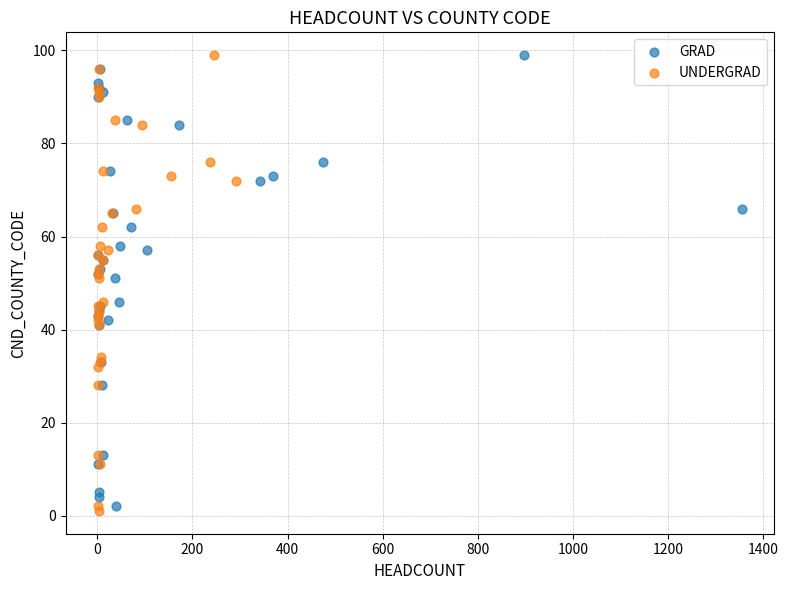

Which series contains the lowest Y value?

UNDERGRAD